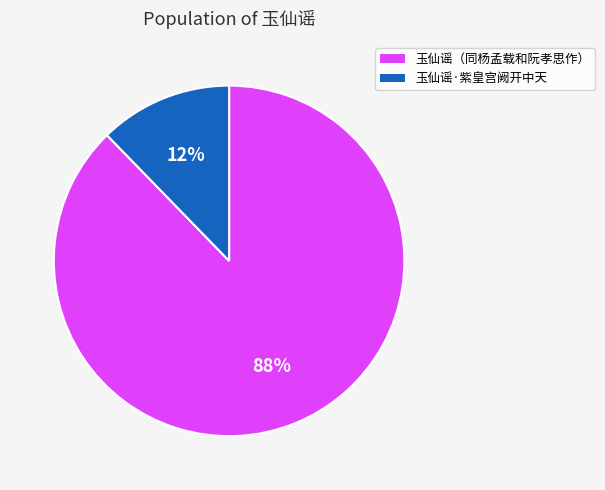

To the nearest percent, what is the combined percentage of 玉仙谣·紫皇宫阙开中天 and 玉仙谣（同杨孟载和阮孝思作）?

100%